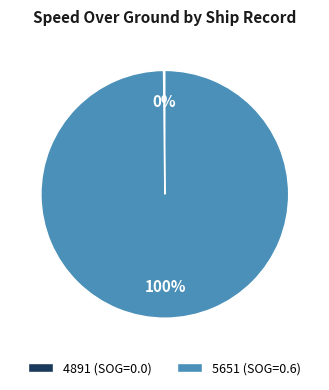

True or false: 5651 accounts for 90% of the total.

False